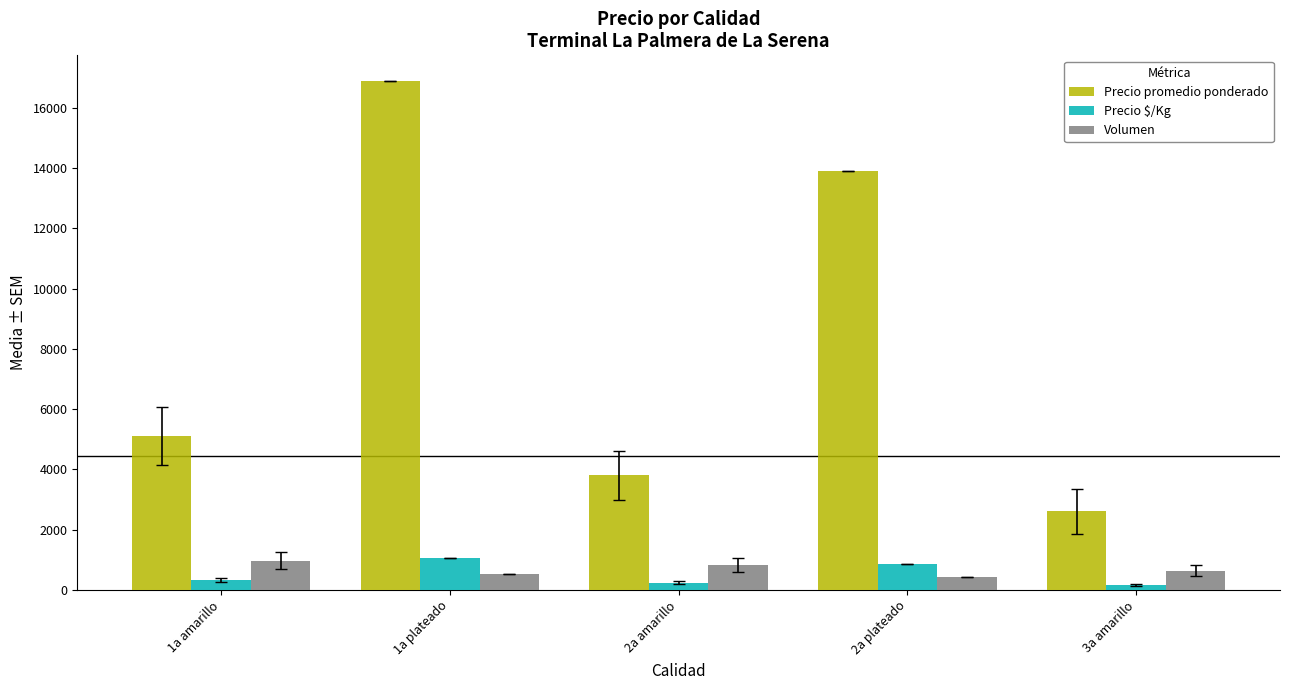

List the labels in order of Precio promedio ponderado value, smallest first.

3a amarillo, 2a amarillo, 1a amarillo, 2a plateado, 1a plateado